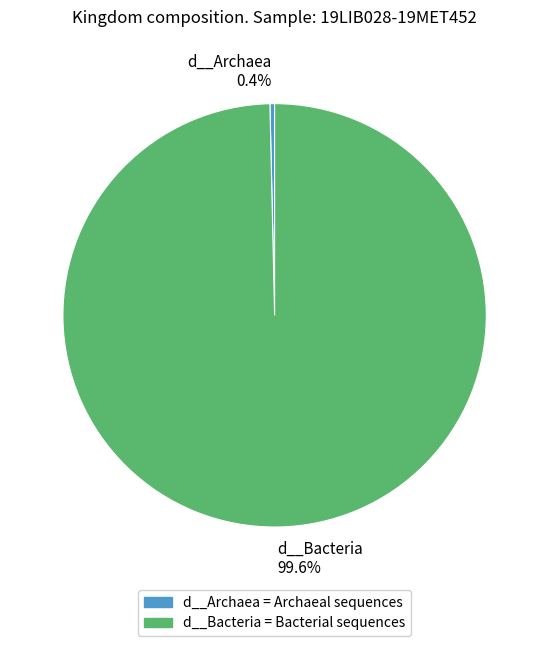

What percentage do d__Archaea and d__Bacteria together represent?

100.0%